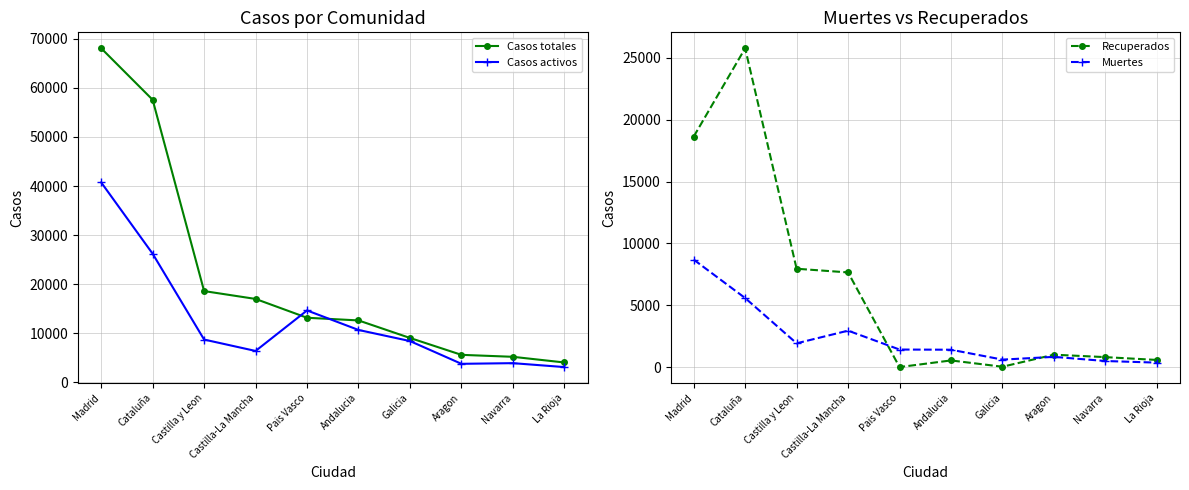

At which label does Casos totales first exceed 13156?

Madrid